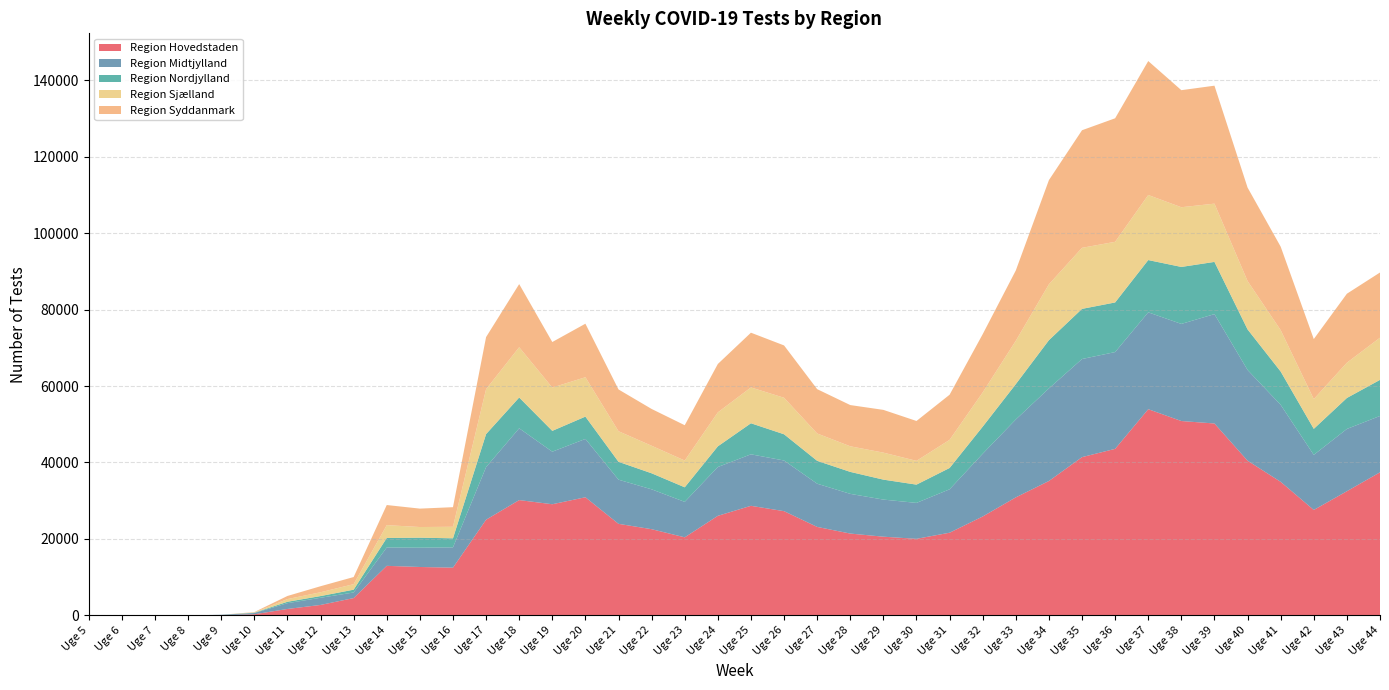

Reading left to right, list all the values displayed in this chart.

Region Hovedstaden: Uge 5=1	Uge 6=2	Uge 7=3	Uge 8=1	Uge 9=39	Uge 10=285	Uge 11=1678	Uge 12=2727	Uge 13=4526	Uge 14=12959	Uge 15=12660	Uge 16=12482	Uge 17=25031	Uge 18=30163	Uge 19=29076	Uge 20=30904	Uge 21=23950	Uge 22=22548	Uge 23=20420	Uge 24=26045	Uge 25=28665	Uge 26=27265	Uge 27=23146	Uge 28=21403	Uge 29=20587	Uge 30=20026	Uge 31=21625	Uge 32=25873	Uge 33=30874	Uge 34=35157	Uge 35=41402	Uge 36=43567	Uge 37=53944	Uge 38=50848	Uge 39=50203	Uge 40=40470	Uge 41=34938	Uge 42=27582	Uge 43=32483	Uge 44=37431
Region Midtjylland: Uge 5=0	Uge 6=2	Uge 7=0	Uge 8=0	Uge 9=118	Uge 10=321	Uge 11=1510	Uge 12=1877	Uge 13=1462	Uge 14=4807	Uge 15=5048	Uge 16=5307	Uge 17=13755	Uge 18=18780	Uge 19=13750	Uge 20=15260	Uge 21=11549	Uge 22=10432	Uge 23=9276	Uge 24=12769	Uge 25=13474	Uge 26=13251	Uge 27=11303	Uge 28=10387	Uge 29=9706	Uge 30=9401	Uge 31=11358	Uge 32=16411	Uge 33=20377	Uge 34=24224	Uge 35=25668	Uge 36=25322	Uge 37=25343	Uge 38=25408	Uge 39=28615	Uge 40=23734	Uge 41=20139	Uge 42=14408	Uge 43=16292	Uge 44=14743
Region Nordjylland: Uge 5=0	Uge 6=0	Uge 7=0	Uge 8=0	Uge 9=0	Uge 10=85	Uge 11=369	Uge 12=445	Uge 13=732	Uge 14=2486	Uge 15=2620	Uge 16=2370	Uge 17=8639	Uge 18=8061	Uge 19=5449	Uge 20=5839	Uge 21=4677	Uge 22=4193	Uge 23=3810	Uge 24=5412	Uge 25=8123	Uge 26=6865	Uge 27=5984	Uge 28=5751	Uge 29=5222	Uge 30=4780	Uge 31=5578	Uge 32=7093	Uge 33=9254	Uge 34=12621	Uge 35=13120	Uge 36=12982	Uge 37=13673	Uge 38=14907	Uge 39=13662	Uge 40=10617	Uge 41=8720	Uge 42=6811	Uge 43=8103	Uge 44=9440
Region Sjælland: Uge 5=0	Uge 6=0	Uge 7=0	Uge 8=0	Uge 9=0	Uge 10=95	Uge 11=706	Uge 12=997	Uge 13=1447	Uge 14=3358	Uge 15=2787	Uge 16=3022	Uge 17=11753	Uge 18=13156	Uge 19=11337	Uge 20=10304	Uge 21=8006	Uge 22=7207	Uge 23=7008	Uge 24=8886	Uge 25=9379	Uge 26=9556	Uge 27=7159	Uge 28=6696	Uge 29=7065	Uge 30=6224	Uge 31=7359	Uge 32=8964	Uge 33=11341	Uge 34=14624	Uge 35=15977	Uge 36=15866	Uge 37=17026	Uge 38=15621	Uge 39=15243	Uge 40=12658	Uge 41=10835	Uge 42=7788	Uge 43=9228	Uge 44=11036
Region Syddanmark: Uge 5=0	Uge 6=0	Uge 7=0	Uge 8=0	Uge 9=0	Uge 10=72	Uge 11=812	Uge 12=1578	Uge 13=1862	Uge 14=5260	Uge 15=4817	Uge 16=5124	Uge 17=13630	Uge 18=16512	Uge 19=11905	Uge 20=14004	Uge 21=10928	Uge 22=9626	Uge 23=9237	Uge 24=12661	Uge 25=14317	Uge 26=13690	Uge 27=11596	Uge 28=10786	Uge 29=11184	Uge 30=10429	Uge 31=11810	Uge 32=15229	Uge 33=18397	Uge 34=27252	Uge 35=30762	Uge 36=32319	Uge 37=35044	Uge 38=30625	Uge 39=30863	Uge 40=24455	Uge 41=21836	Uge 42=15703	Uge 43=18049	Uge 44=17058